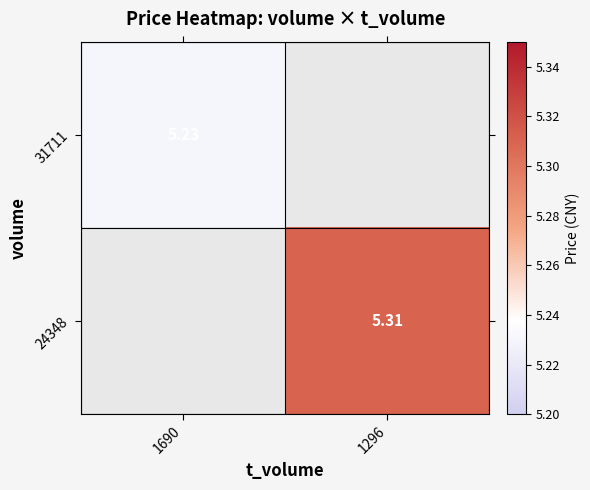

Is the value of 24348 at 1690 greater than the value of 31711 at 1690?

No